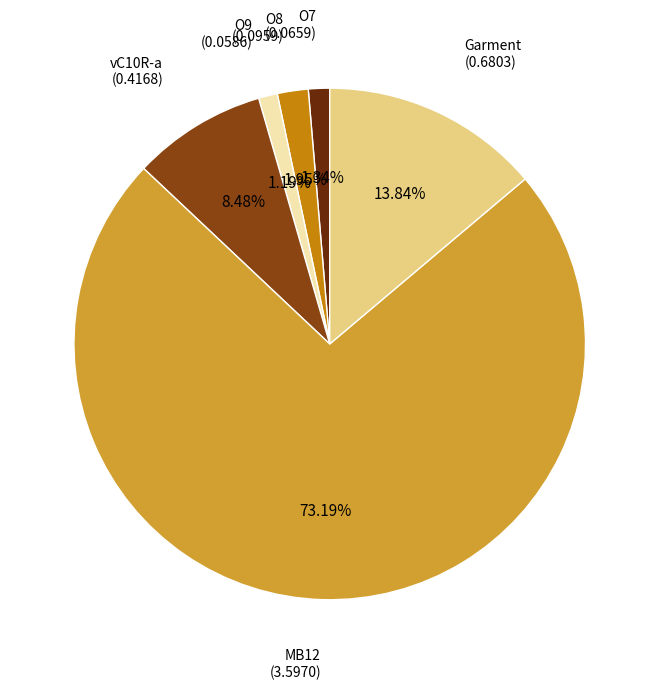

How many segments does this pie chart have?

6